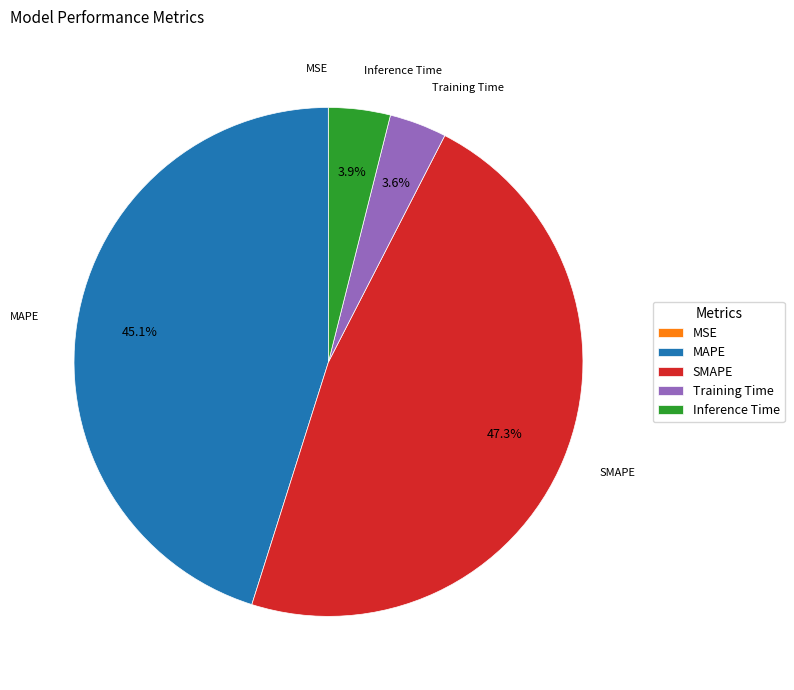

Is SMAPE the majority of the pie?

No